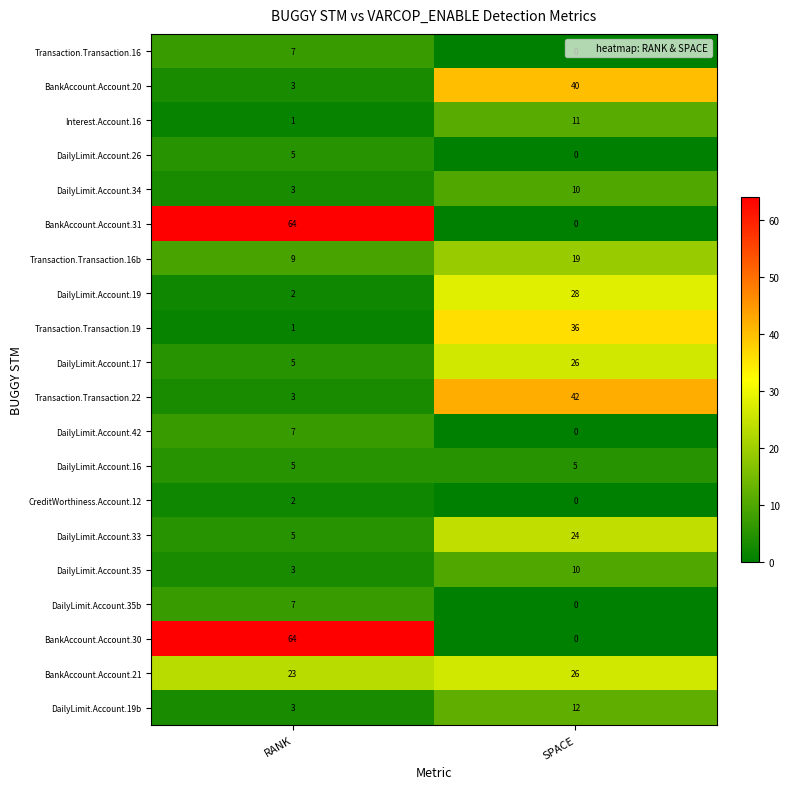

What is the total value across all series at RANK?

222